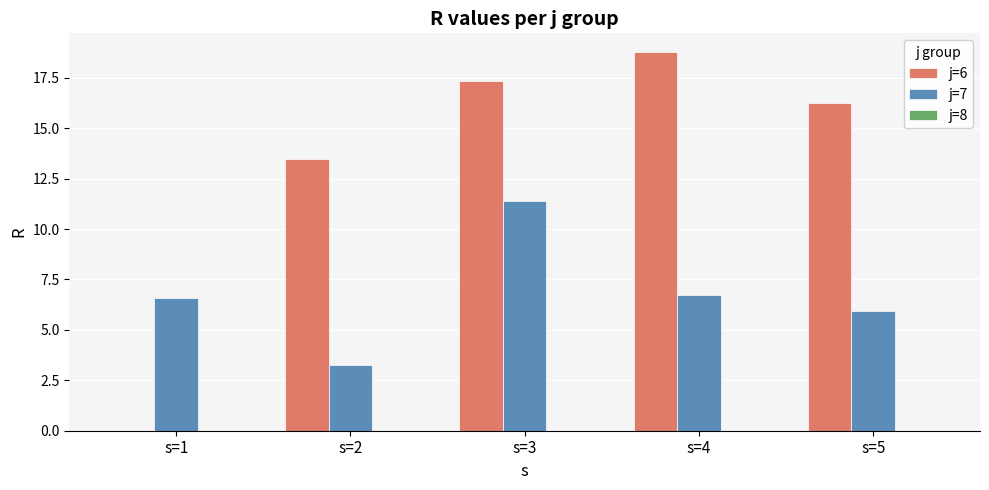

How many series are shown in this chart?

2